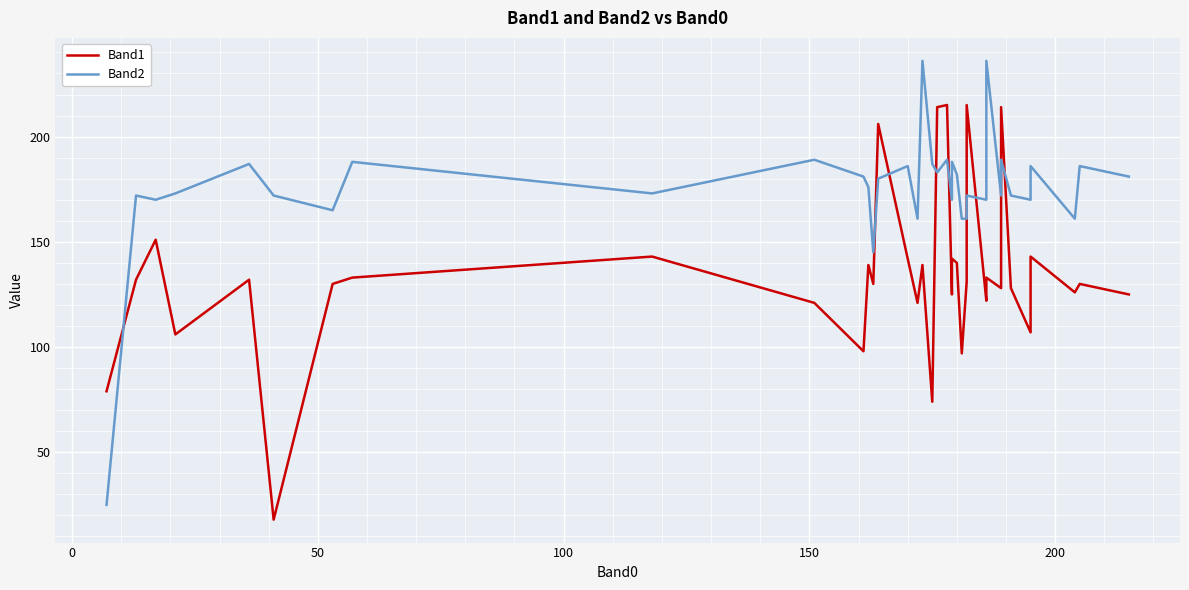

Is this an area chart (filled region under the line)?

No